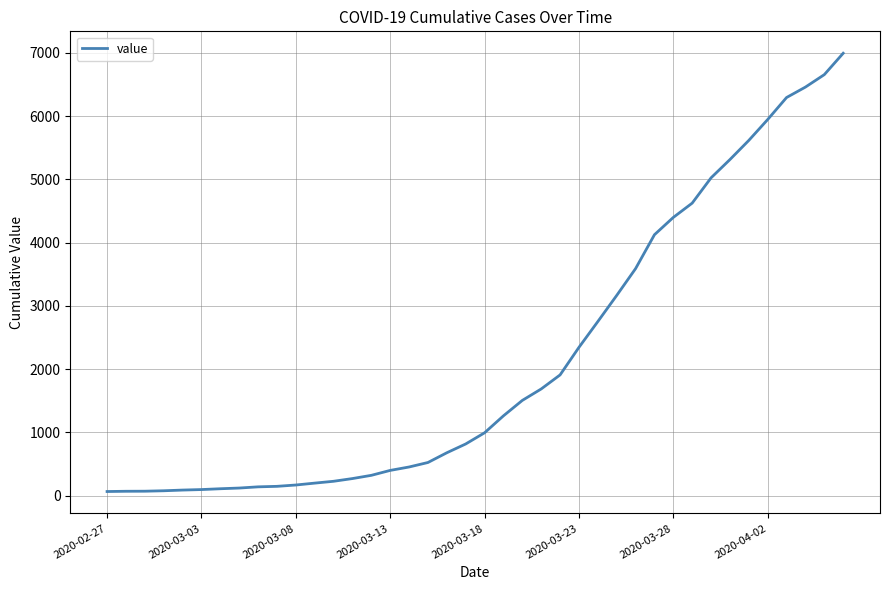

What is the difference between the maximum and minimum values?

6931